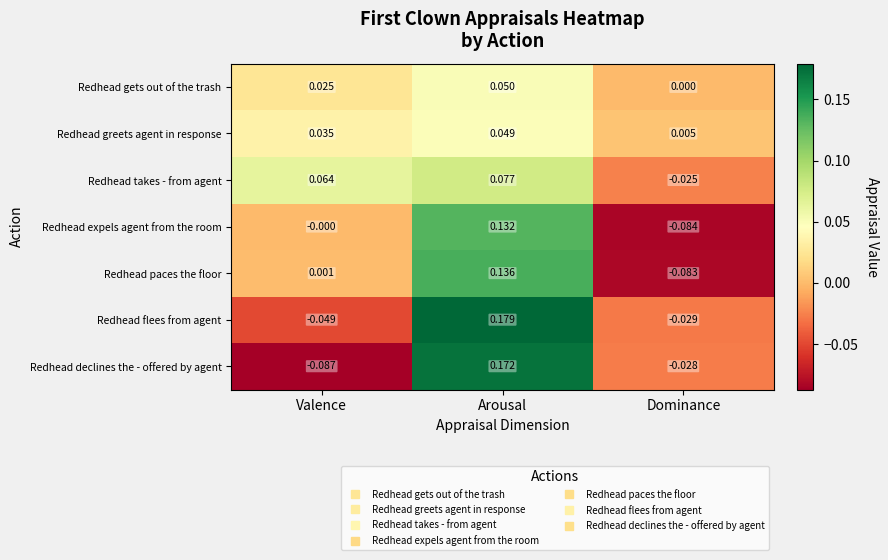

Which series changed the most between Arousal and Dominance?

Redhead paces the floor